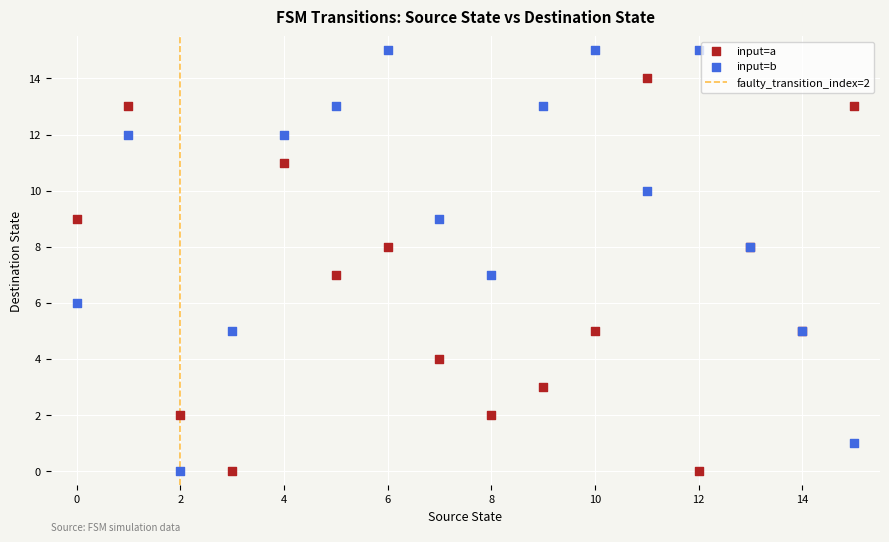

Which series has the largest Y range (max minus min)?

input=b